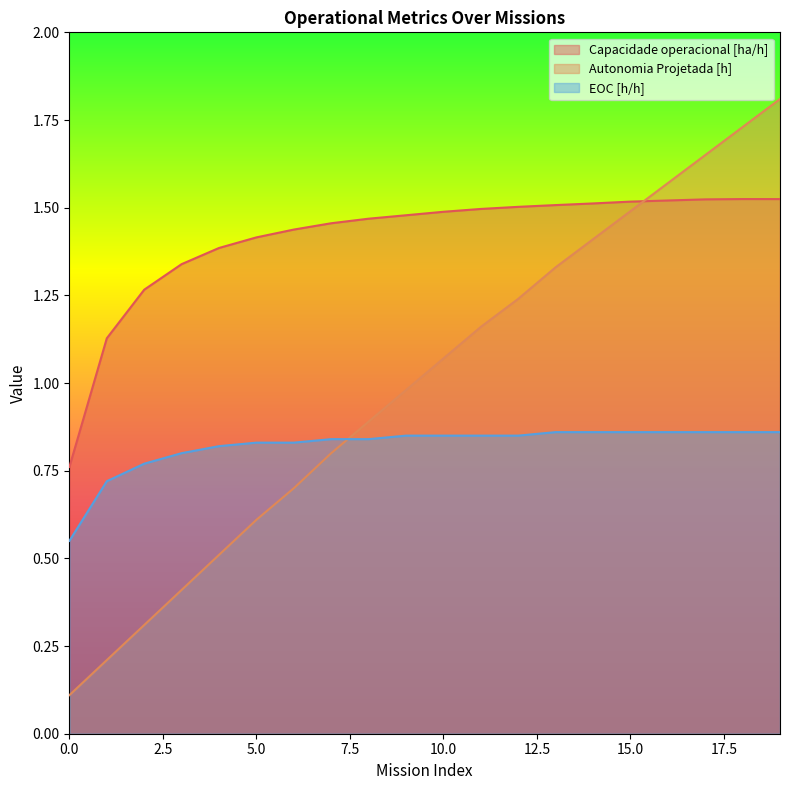

What is the difference between the maximum and minimum values in the EOC [h/h] series?

0.3